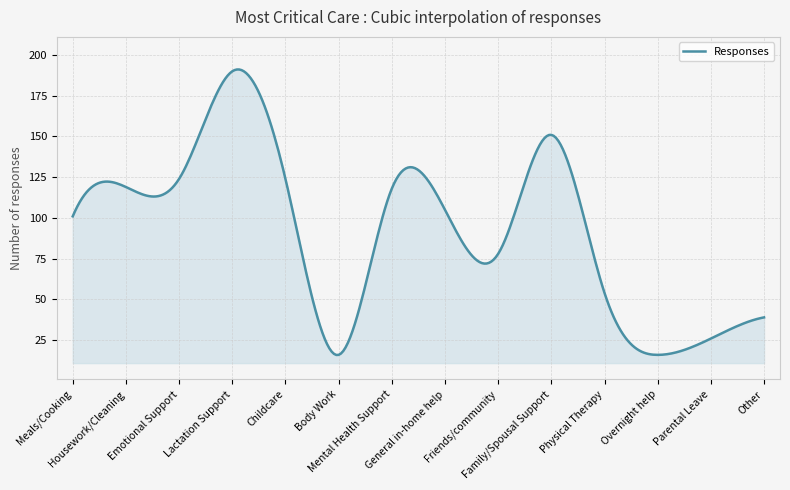

What is the difference between the maximum and minimum values?

175.2